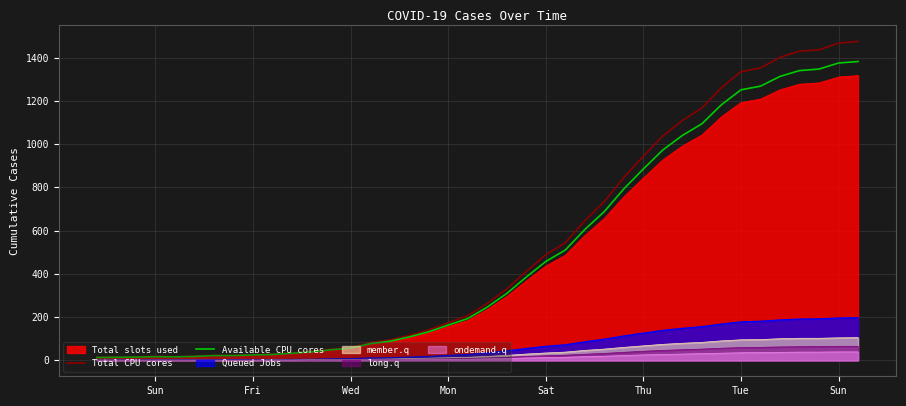

Does the chart display data point markers on the line(s)?

No